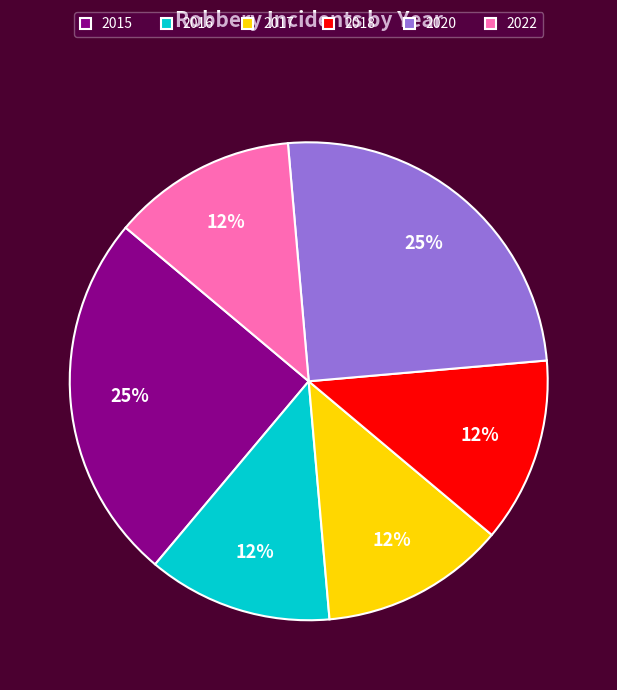

How many slices are in this pie chart?

6